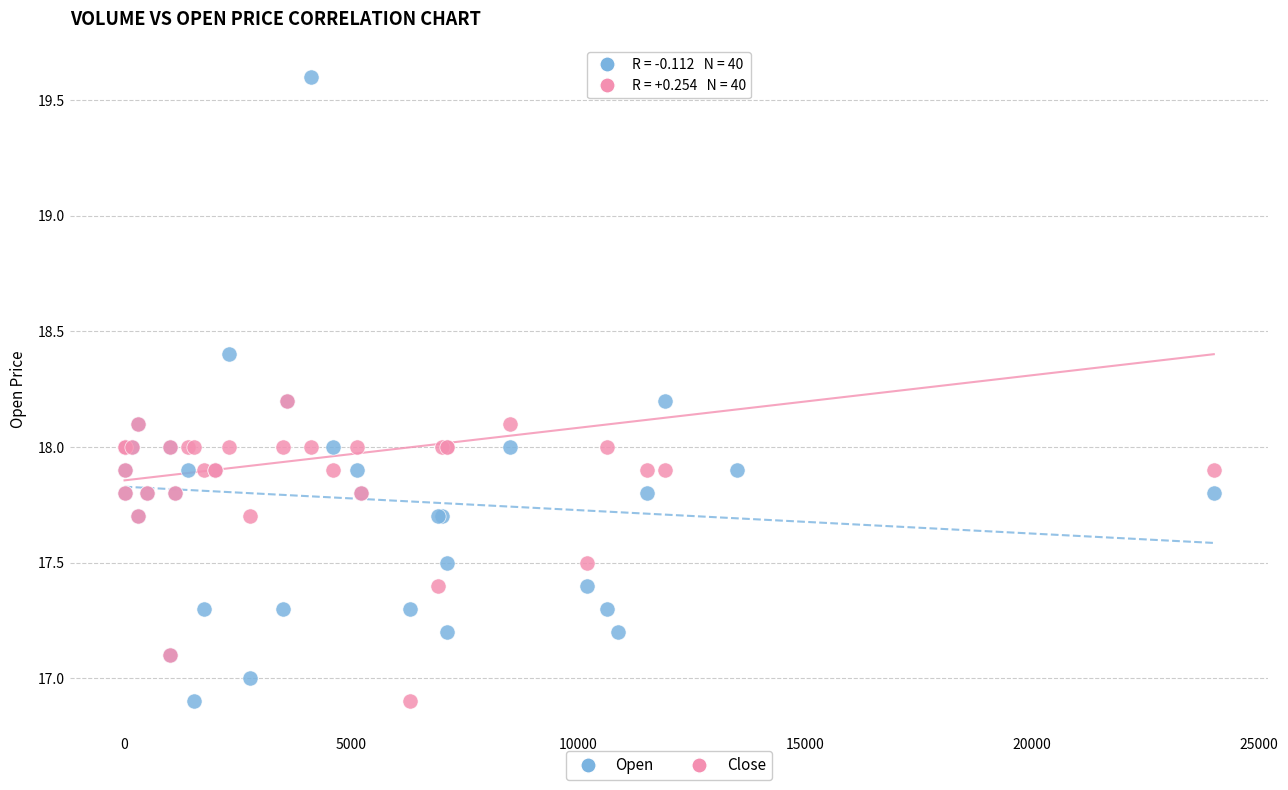

What is the X range (max minus min) for the scatter plot?

24000.0